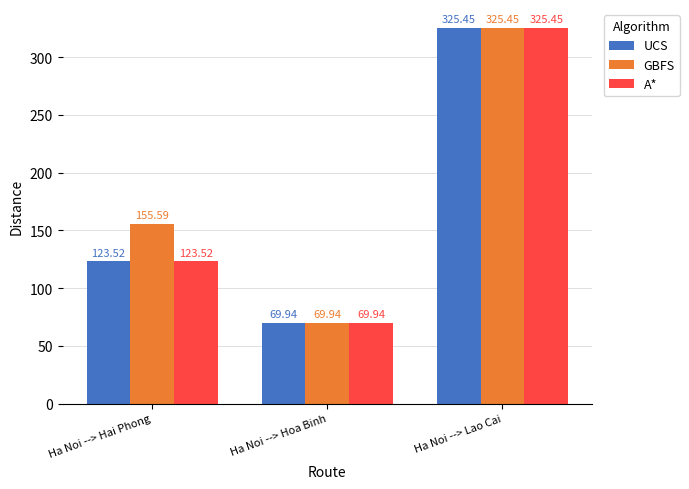

The A* series shows 69.9 at Ha Noi --> Hoa Binh. True or false?

True